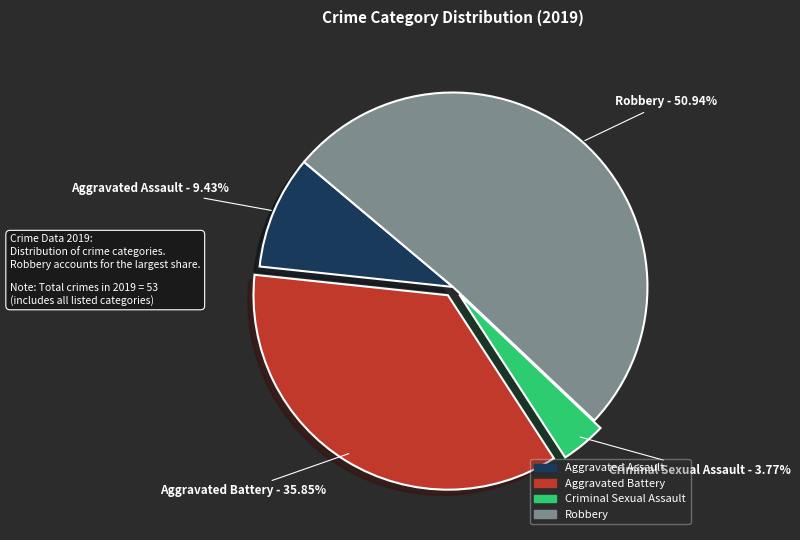

Which has a higher value, Aggravated Assault or Criminal Sexual Assault?

Aggravated Assault